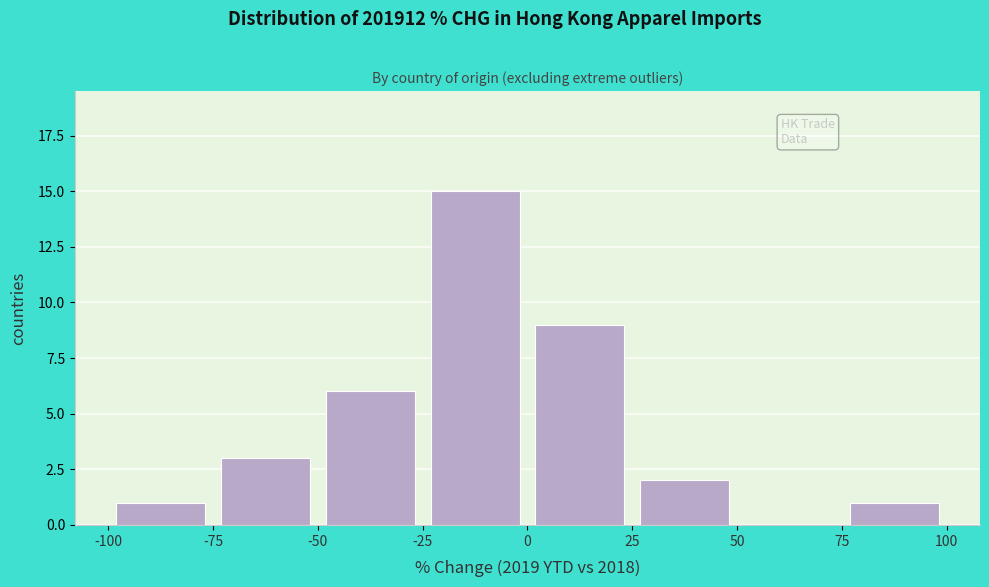

How tall is the bar that spans -100 to -75 on the x-axis? The values are not printed on the chart, so give them approximately, as read against the axis.

1